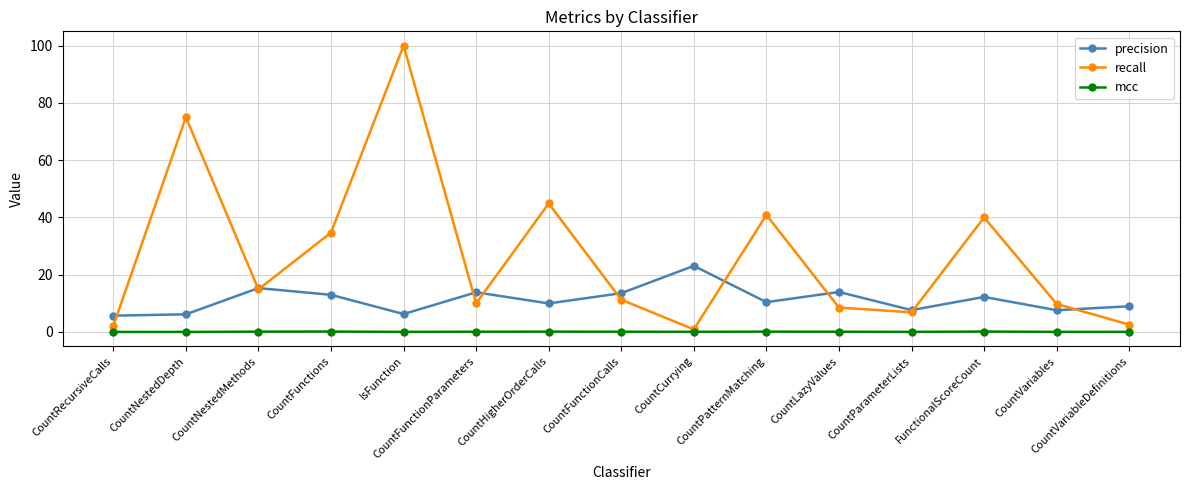

How many values in the recall series exceed 11?

8